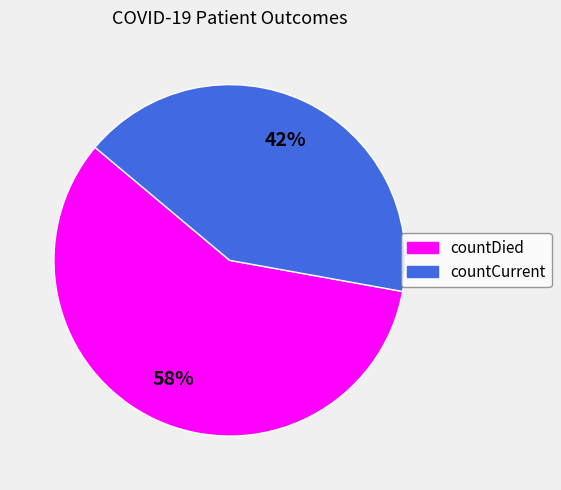

Does any single category account for the majority?

Yes